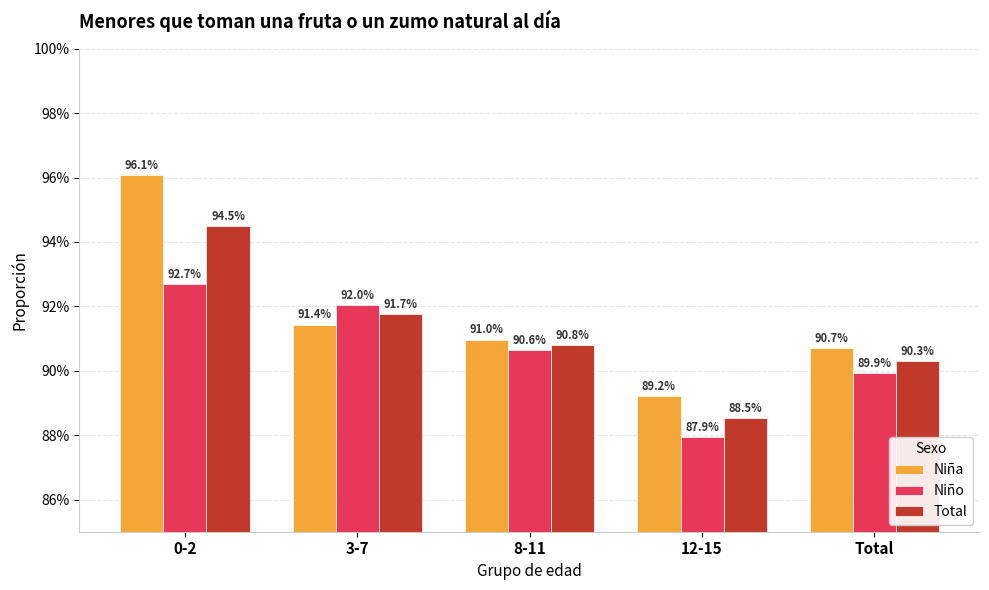

Does the chart contain any negative values?

No